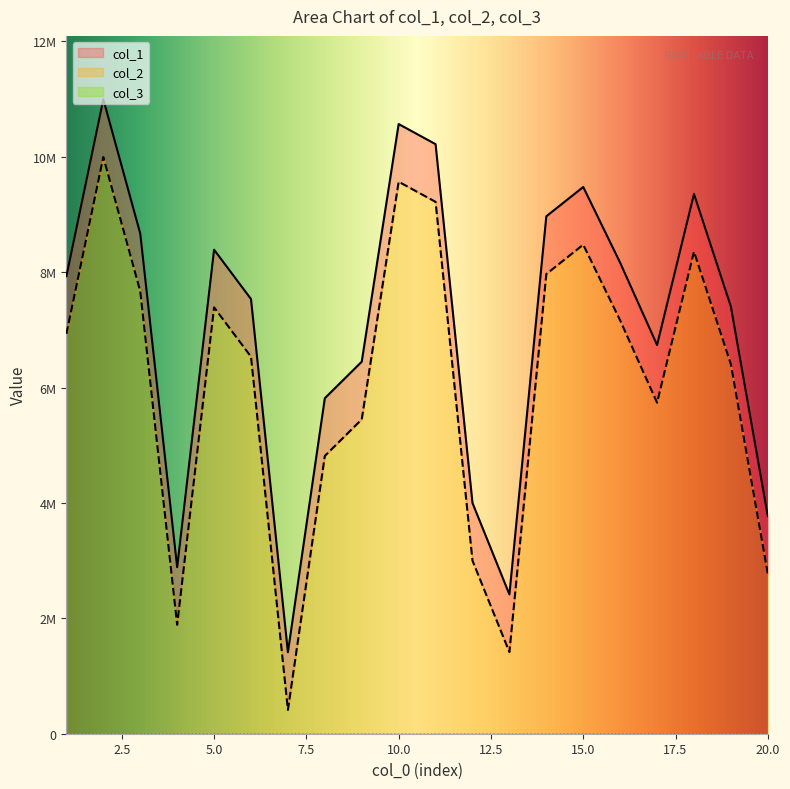

The value of col_2 at 16 is 7164244. True or false?

True